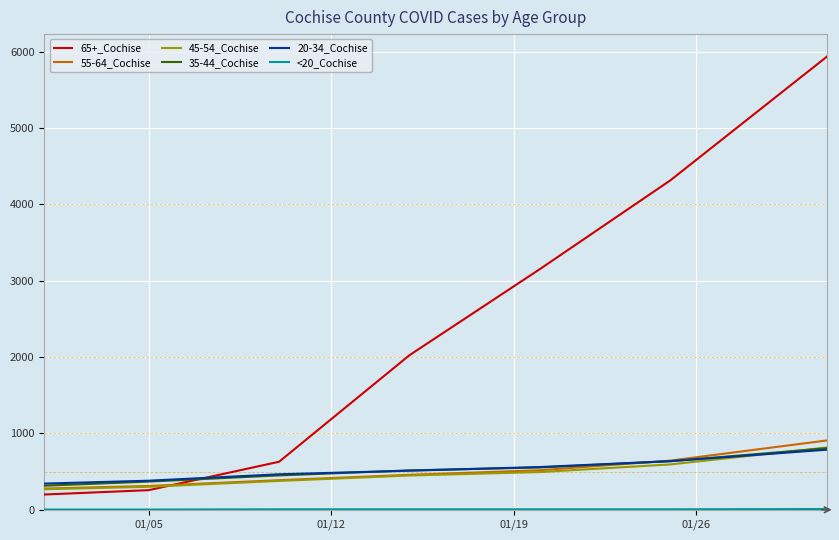

Which series has the largest total across all categories?

65+_Cochise